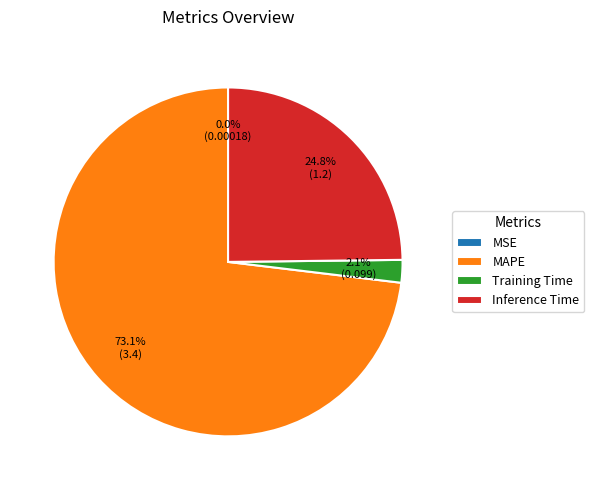

Which category has the biggest portion of the pie?

MAPE